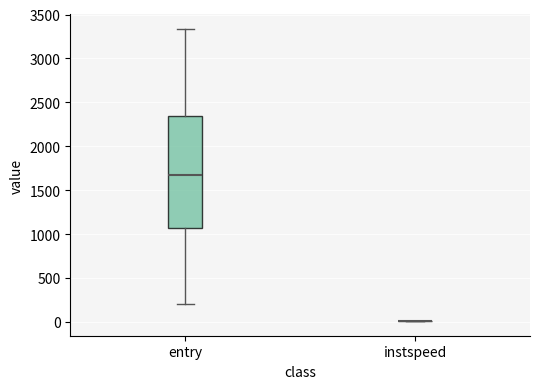

Reading left to right, read every box against the y-axis: the position of its median line, the range the box covers, and the ends of its whiskers. The values are not printed on the chart, so give them approximately, as read against the axis.

entry: median 1650, box 1050 to 2350, whiskers 200 to 3350
instspeed: box collapsed to a line at 0, whiskers 0 to 0